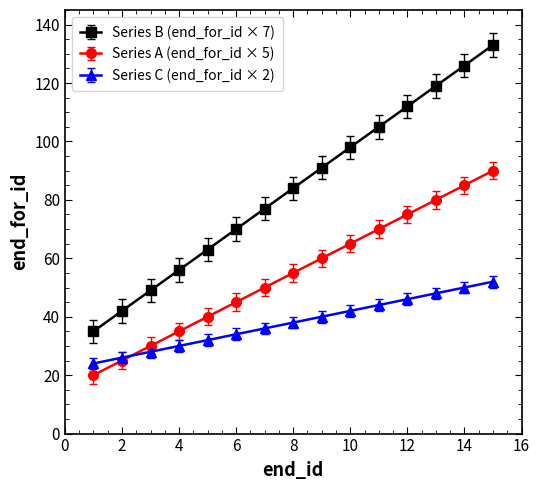

Does the chart display data point markers on the line(s)?

Yes